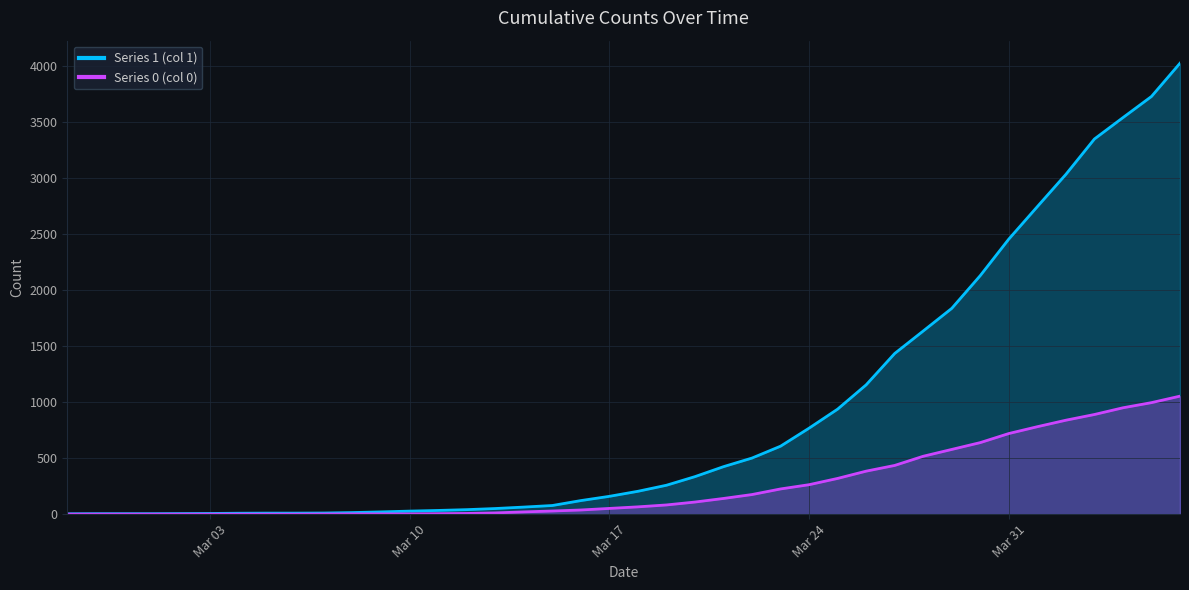

Count the number of data series in this chart.

2